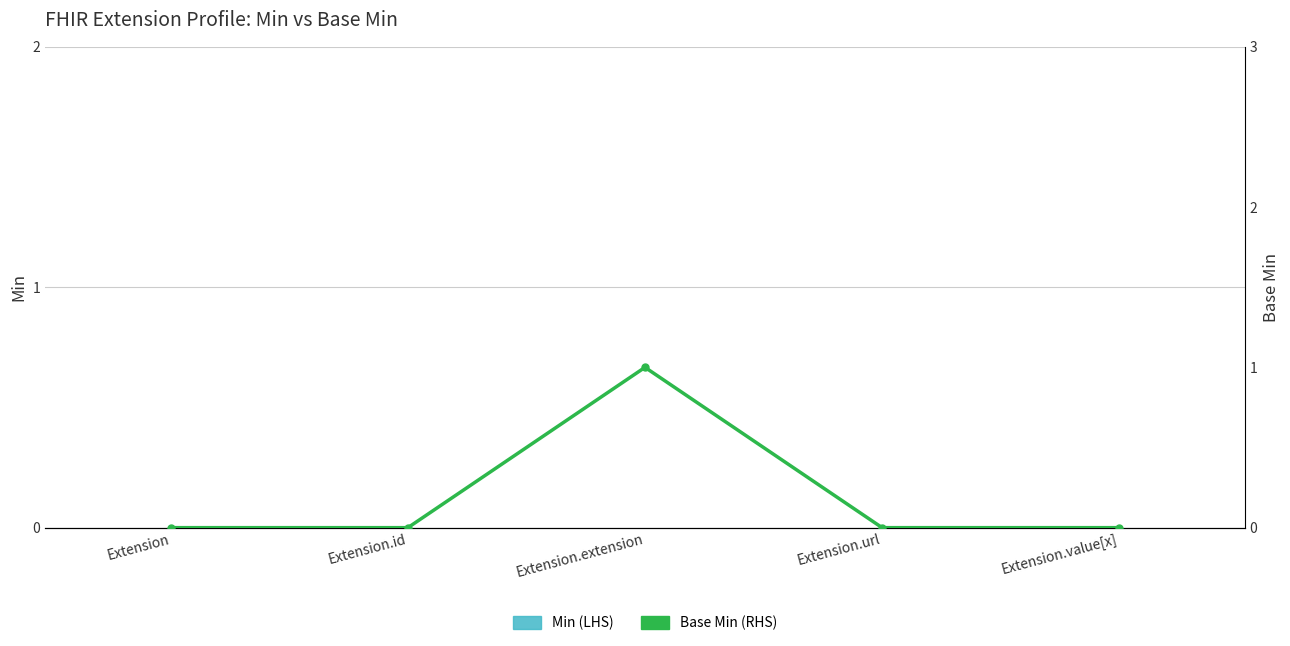

Rank the series at Extension.extension from lowest to highest value.

Min (LHS), Base Min (RHS)